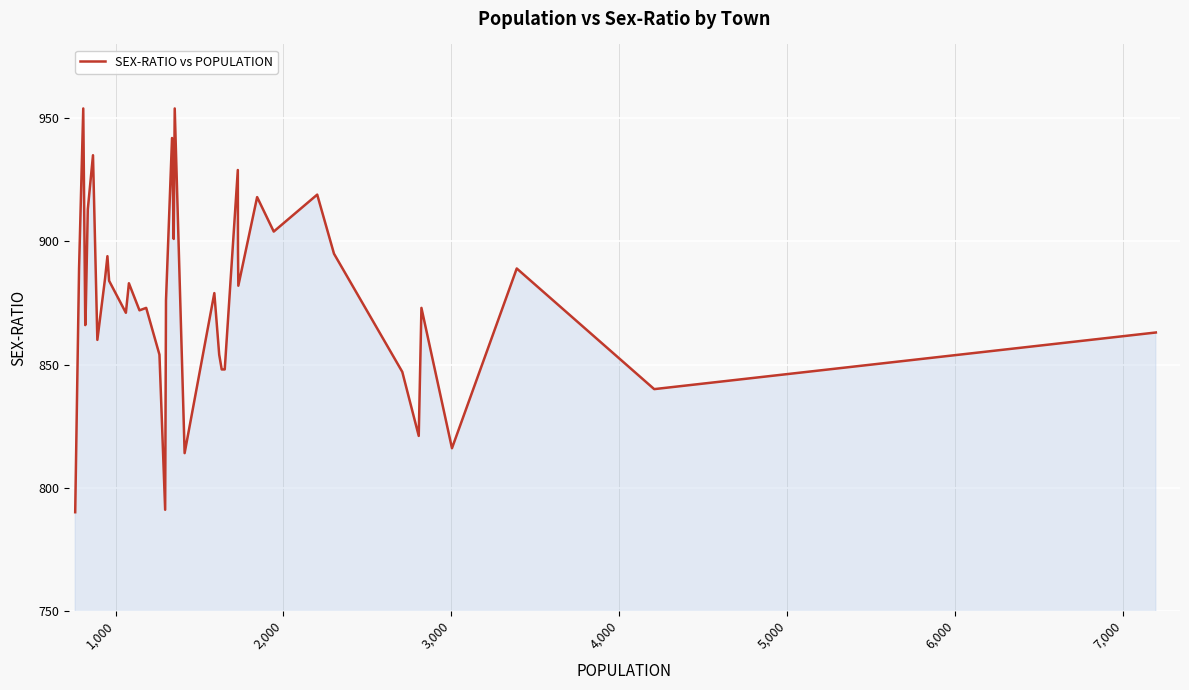

What is the smallest value displayed?

790